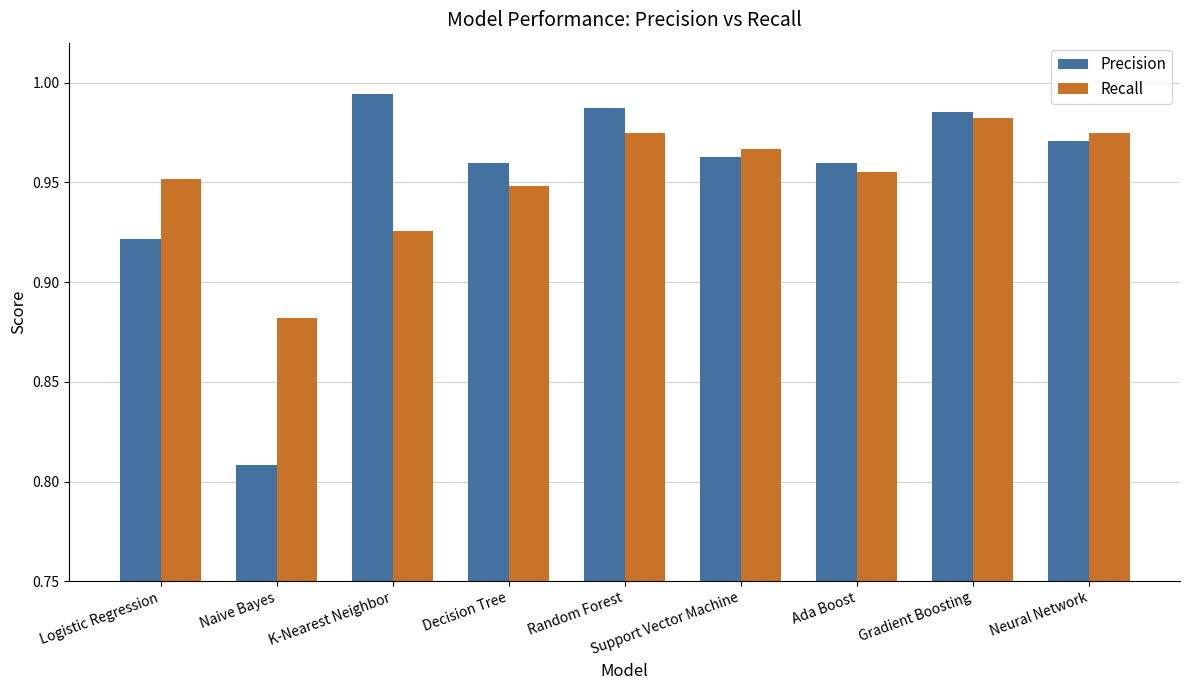

What is the difference between the maximum and minimum values in the Recall series?

0.1